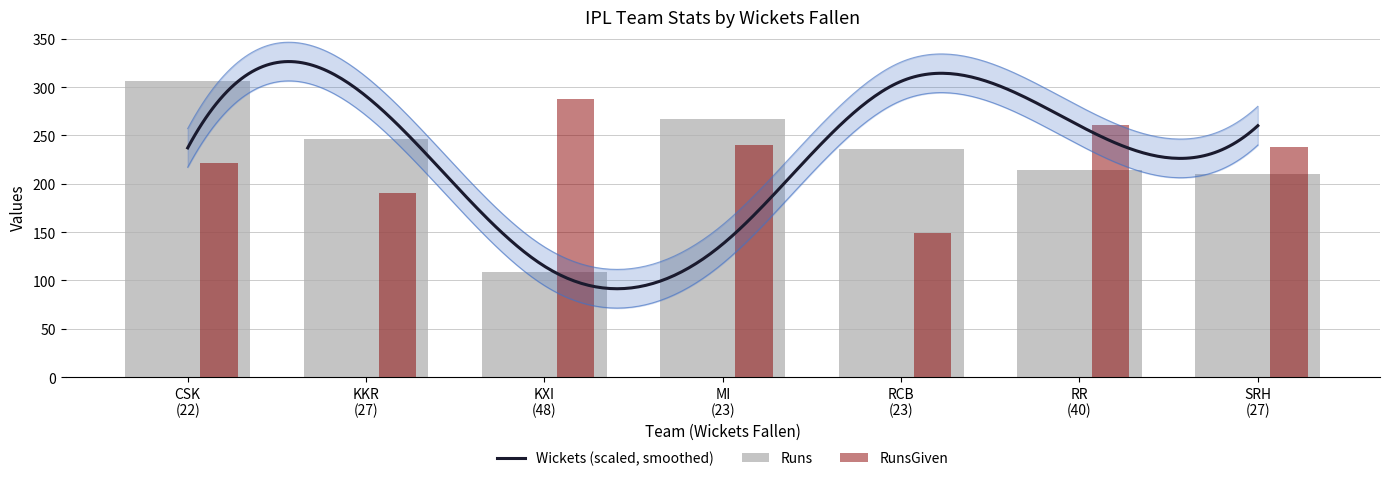

Rank the series at RR (40) from lowest to highest value.

Runs, RunsGiven